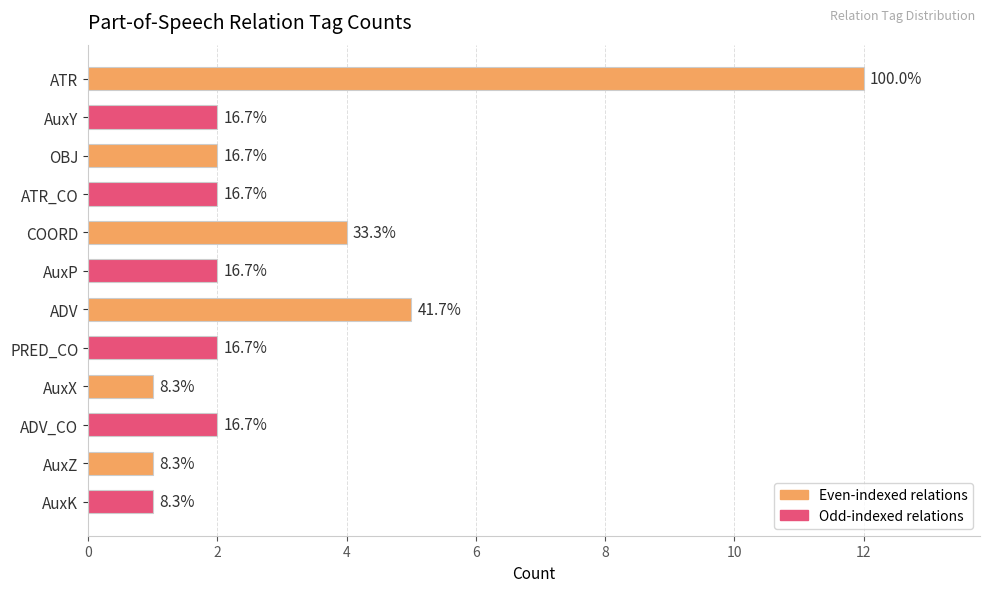

How many bars are there in total?

12